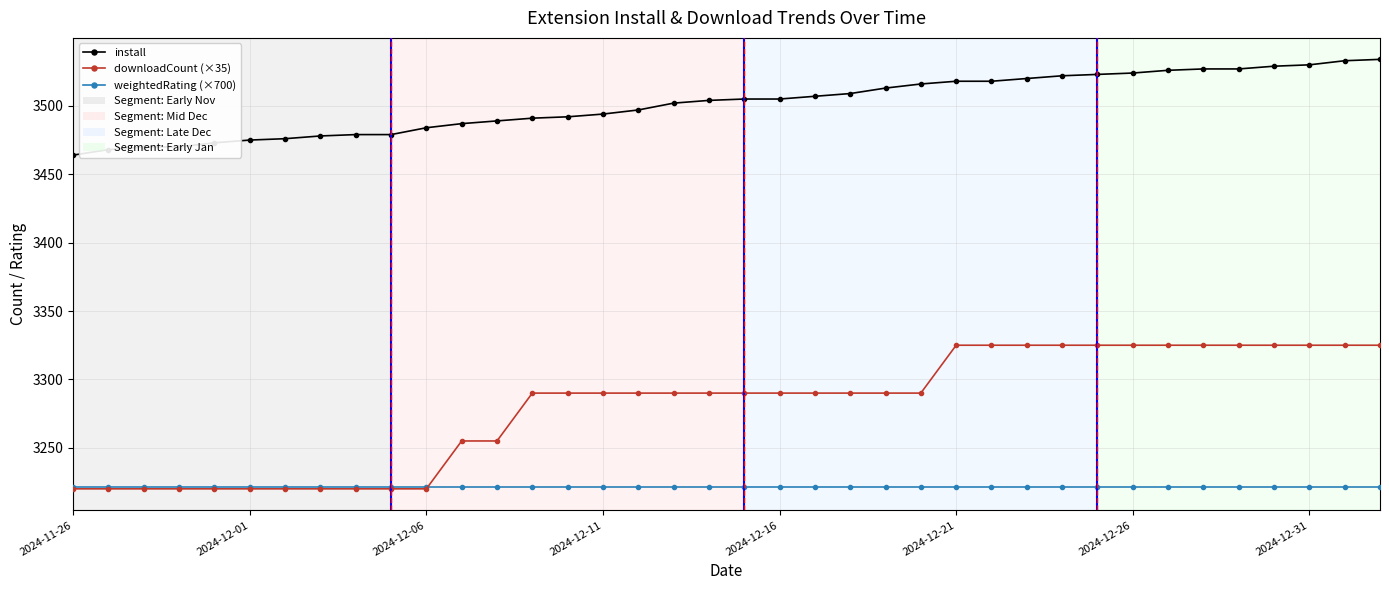

True or false: install and downloadCount (×35) cross at least once.

False